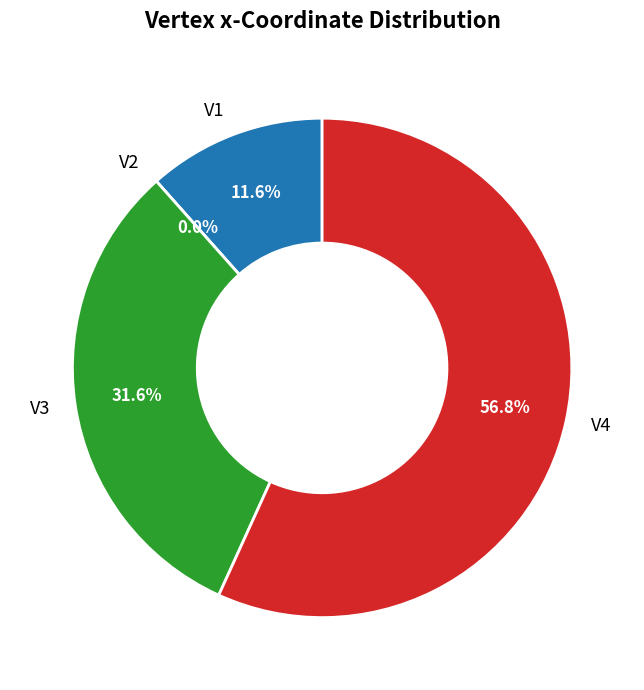

What percentage is the V1 slice, to the nearest percent?

12%